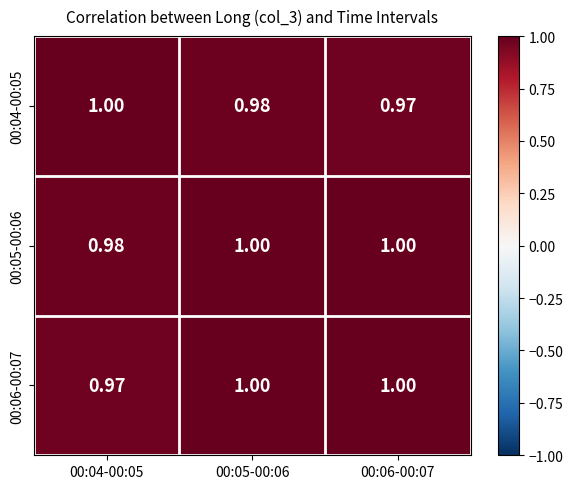

Is the value of 00:06-00:07 at 00:06-00:07 greater than the value of 00:04-00:05 at 00:05-00:06?

Yes